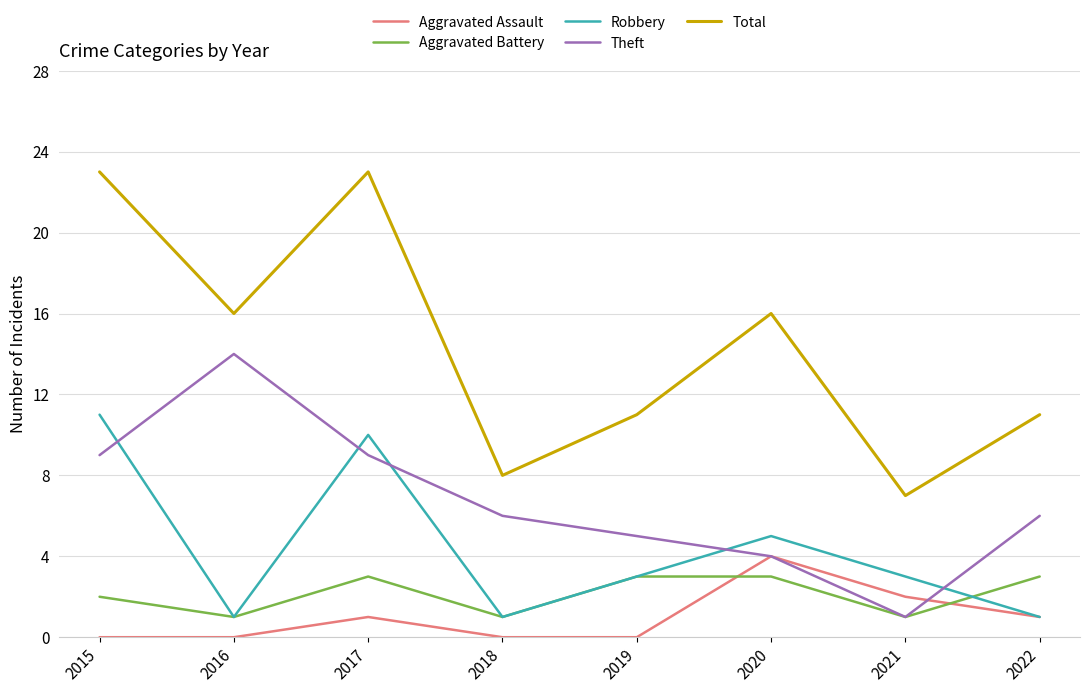

Reading right to left, list all the values displayed in this chart.

Aggravated Assault: 2022=1	2021=2	2020=4	2019=0	2018=0	2017=1	2016=0	2015=0
Aggravated Battery: 2022=3	2021=1	2020=3	2019=3	2018=1	2017=3	2016=1	2015=2
Robbery: 2022=1	2021=3	2020=5	2019=3	2018=1	2017=10	2016=1	2015=11
Theft: 2022=6	2021=1	2020=4	2019=5	2018=6	2017=9	2016=14	2015=9
Total: 2022=11	2021=7	2020=16	2019=11	2018=8	2017=23	2016=16	2015=23